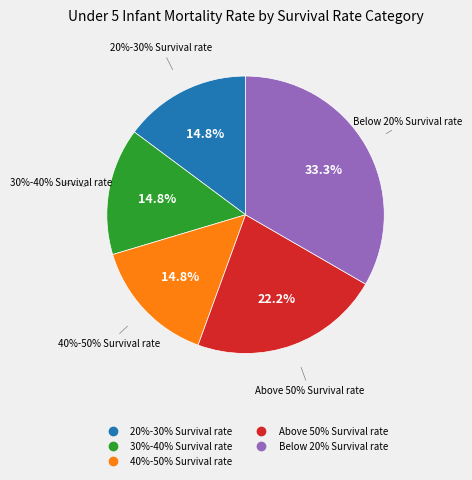

Between 20%-30% Survival rate and 40%-50% Survival rate, which is larger?

20%-30% Survival rate